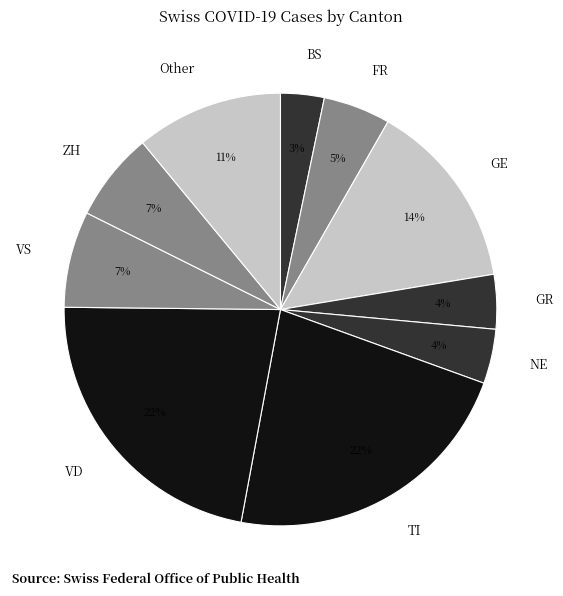

Is GR the majority of the pie?

No